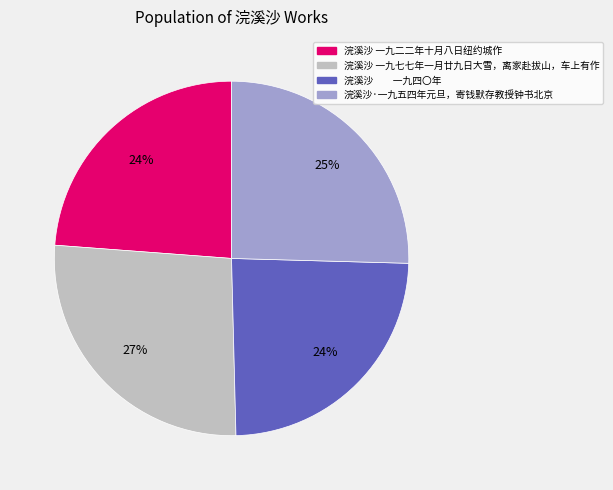

To the nearest percent, what portion does 浣溪沙 一九七七年一月廿九日大雪，离家赴拔山，车上有作 represent?

27%